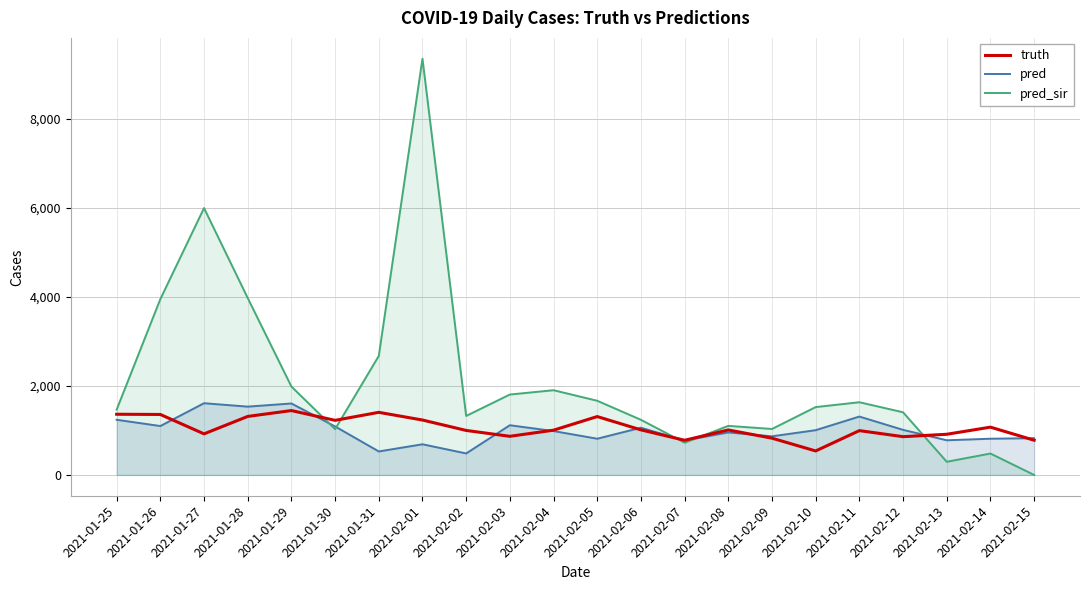

The pred series shows 689.0 at 2021-02-01. True or false?

True